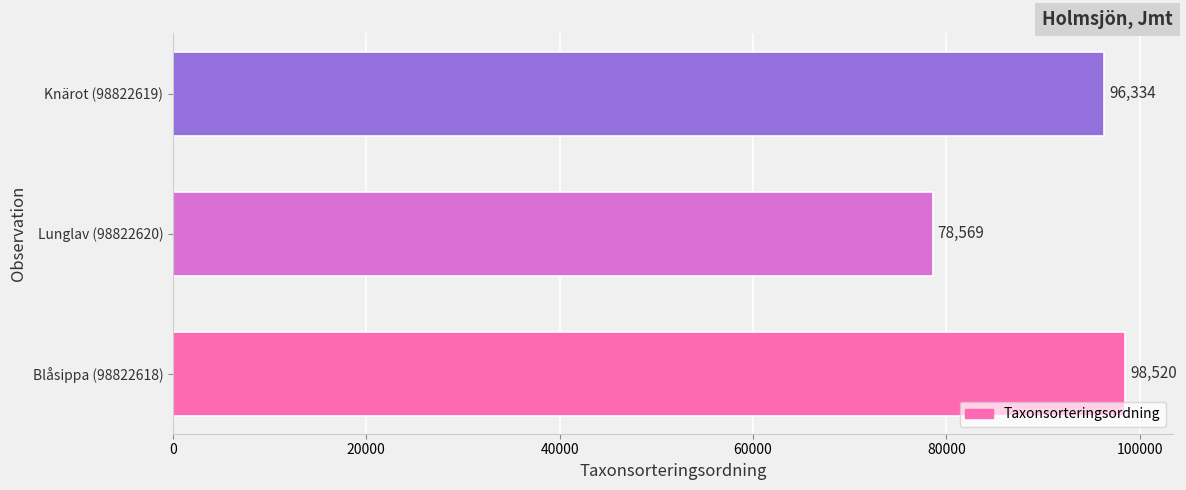

Where is the data nearest to the value 88544?

Knärot (98822619)